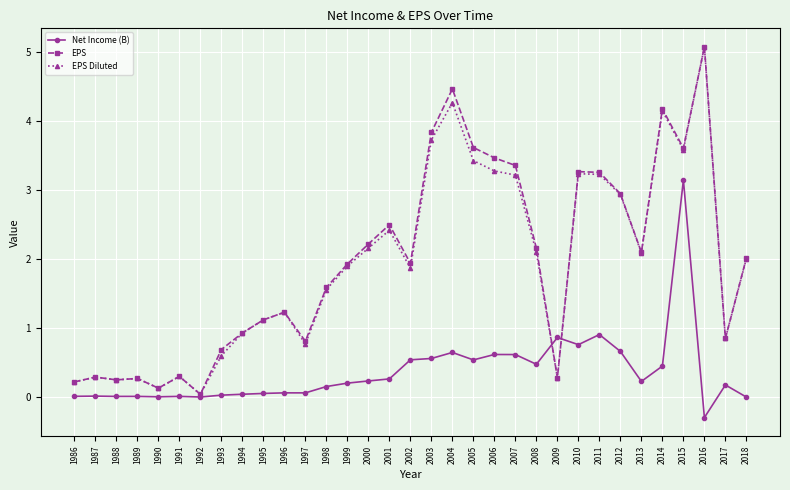

What is the spread (max minus min) of values at 1986?

0.2